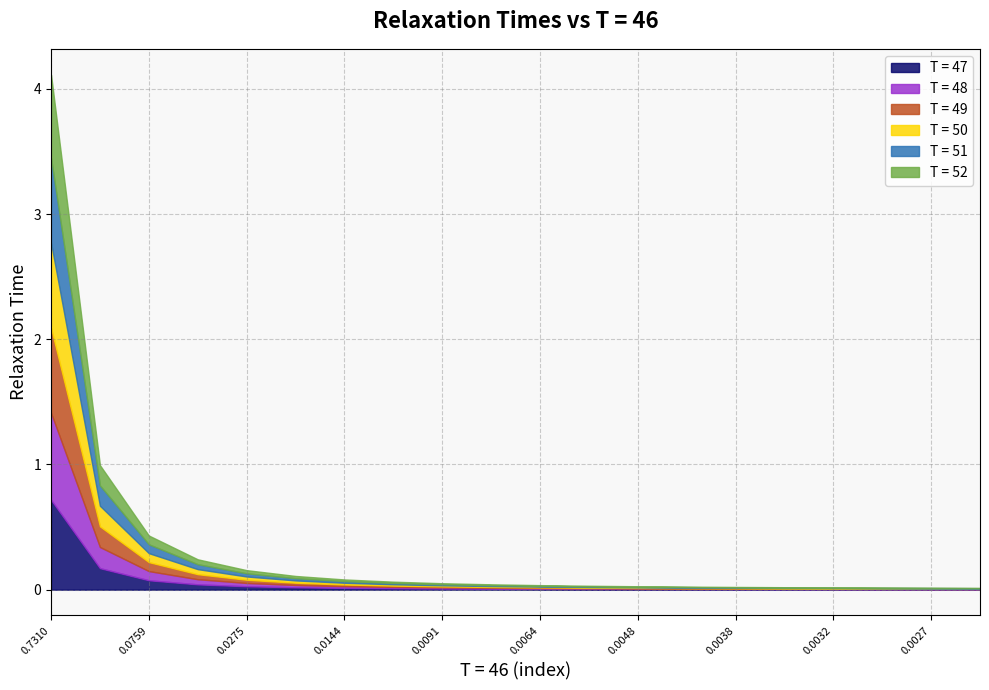

True or false: T = 51 and T = 48 cross at least once.

False